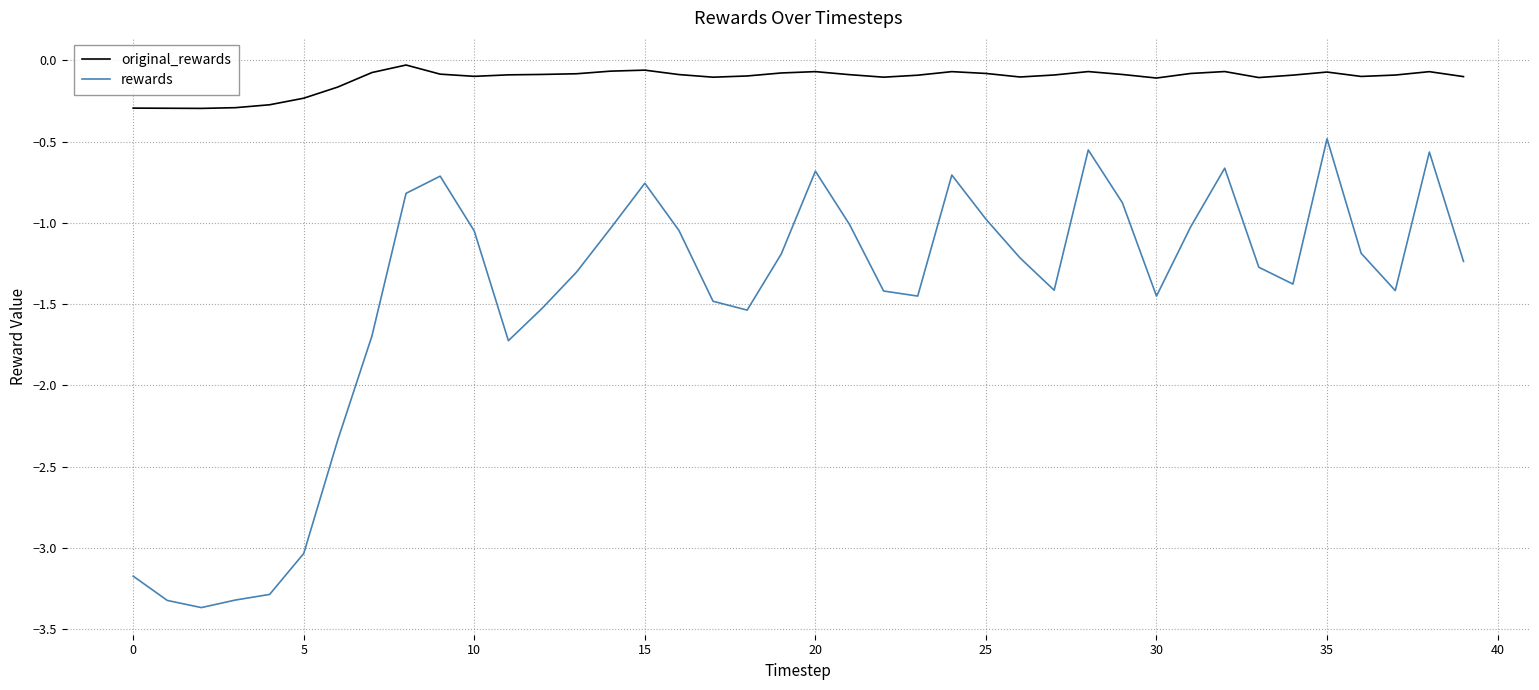

What is the lowest value of the rewards series?

-3.4